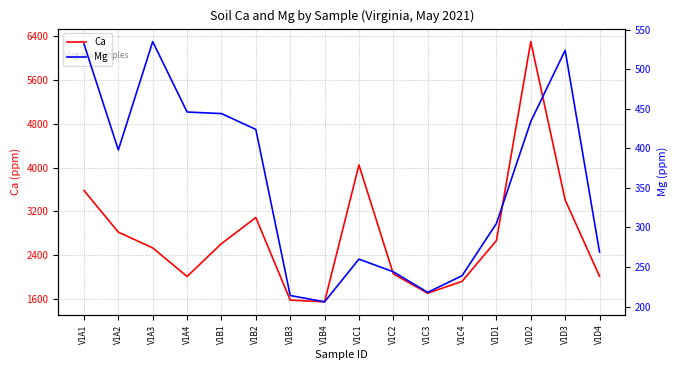

Is this an area chart (filled region under the line)?

No